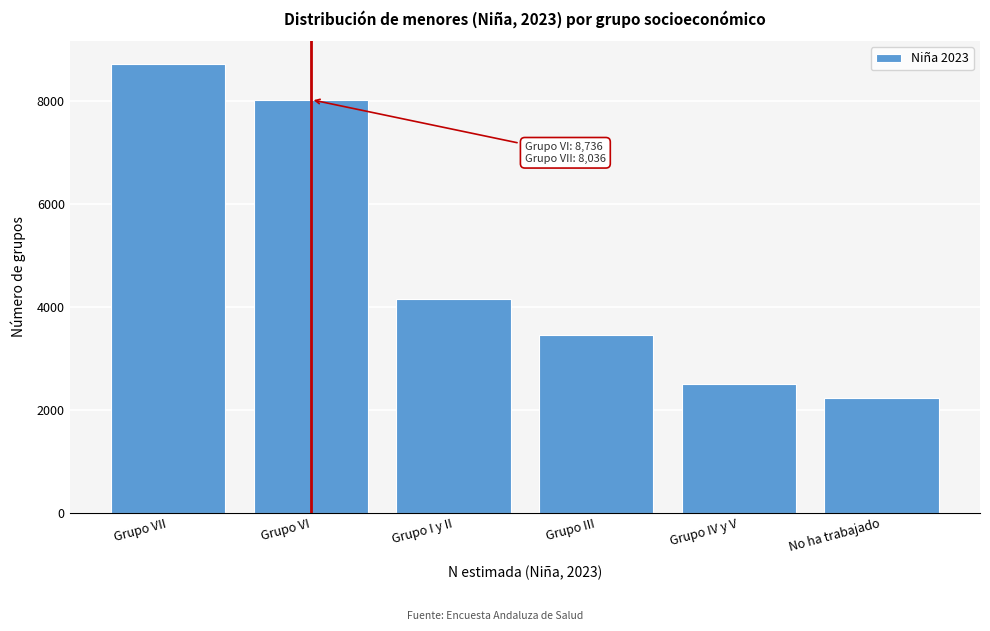

Reading left to right, what are all the values shown in this chart?

Grupo VII=8736	Grupo VI=8036	Grupo I y II=4164	Grupo III=3463	Grupo IV y V=2502	No ha trabajado=2234